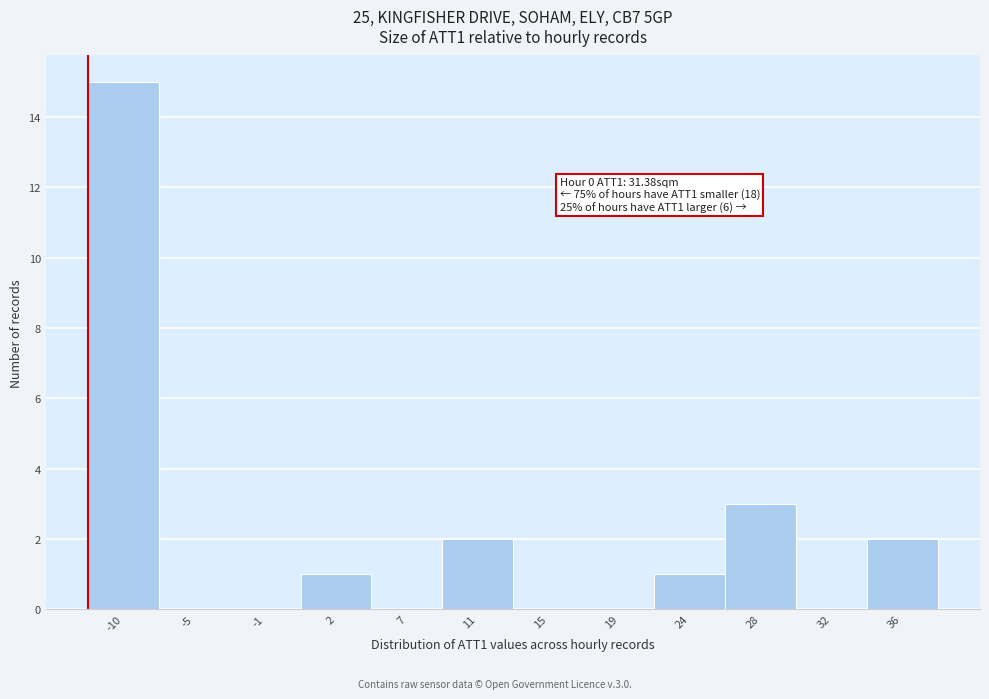

Reading right to left, list all the values displayed in this chart.

36=2	32=0	28=3	24=1	19=0	15=0	11=2	7=0	2=1	-1=0	-5=0	-10=15